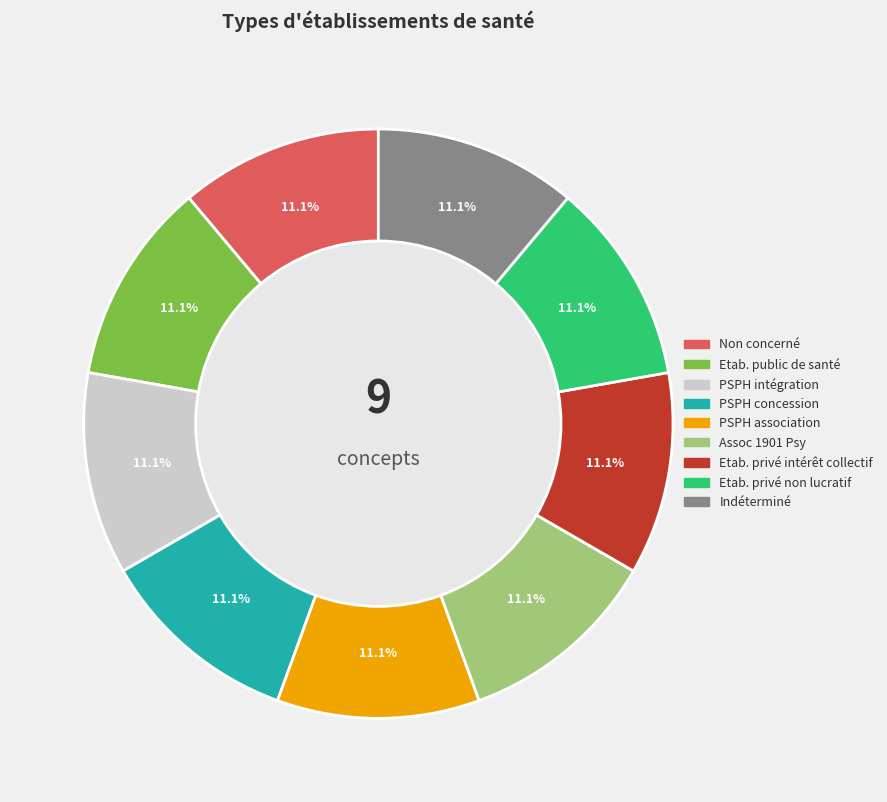

Does any single category account for the majority?

No